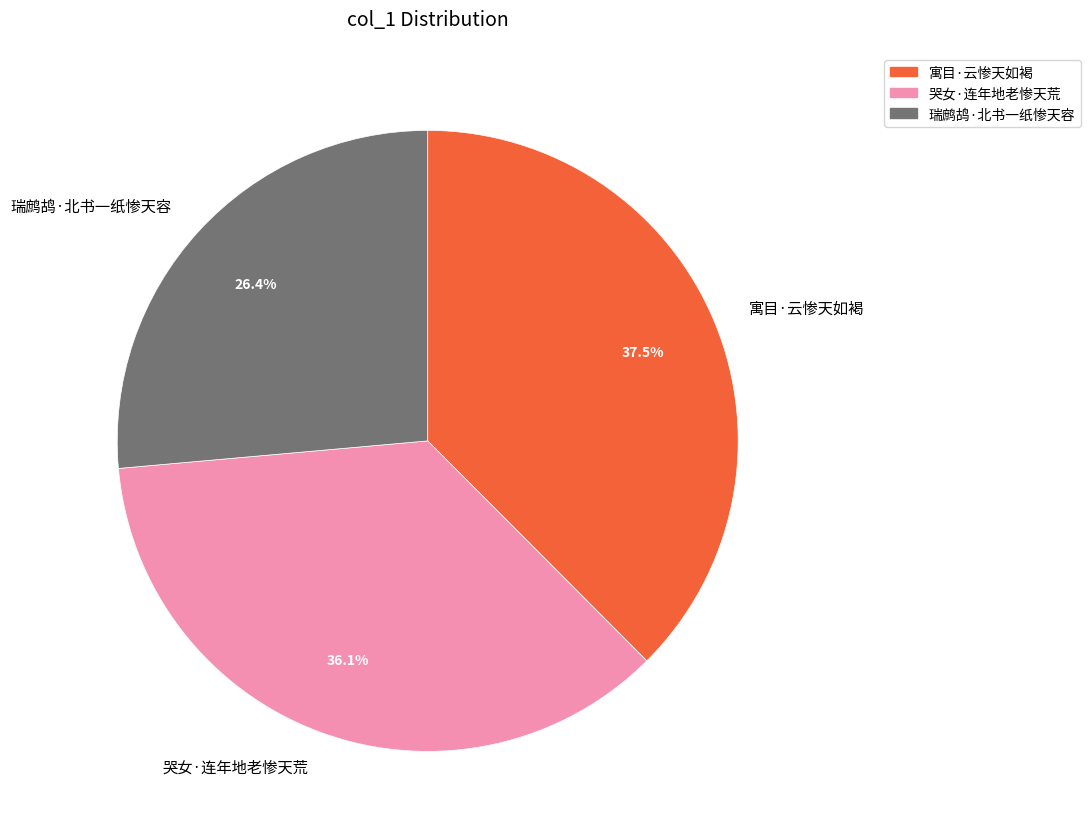

How many slices are in this pie chart?

3